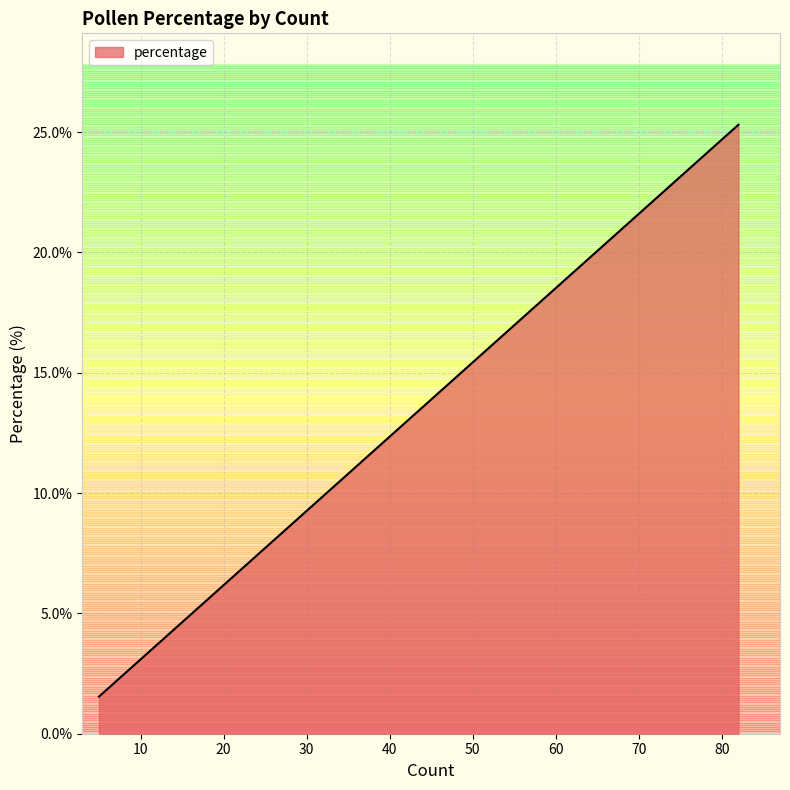

What is the difference between the maximum and minimum values?

23.8